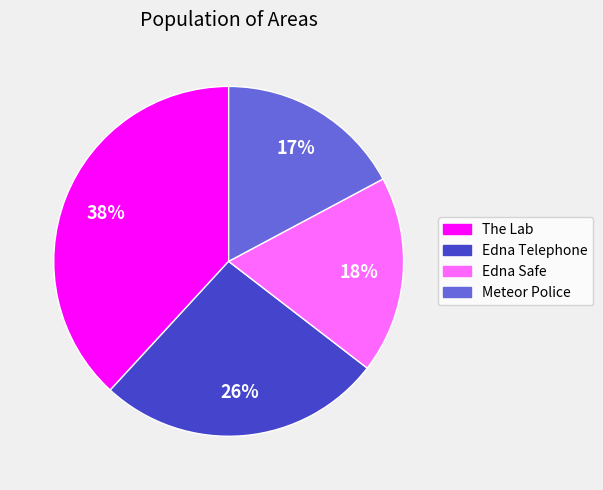

Is there any slice that represents more than half of the pie?

No